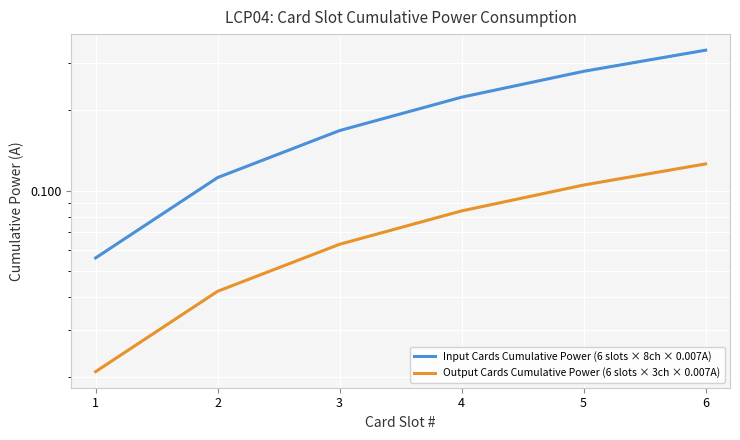

Where is Input Cards Cumulative Power (6 slots × 8ch × 0.007A) nearest to the value 0?

1